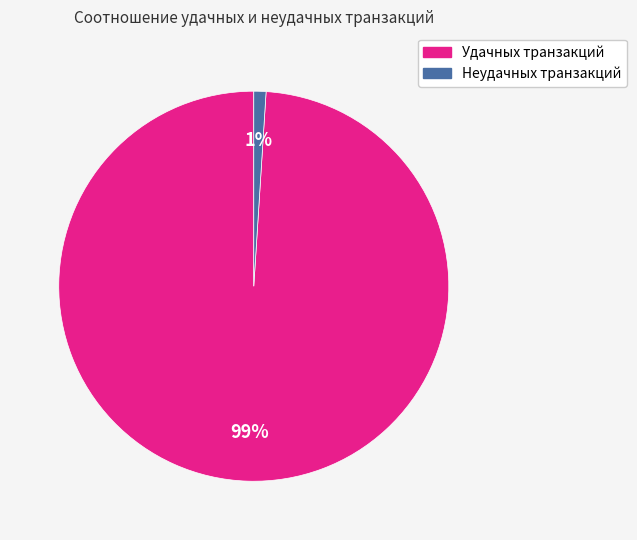

Does any single category account for the majority?

Yes